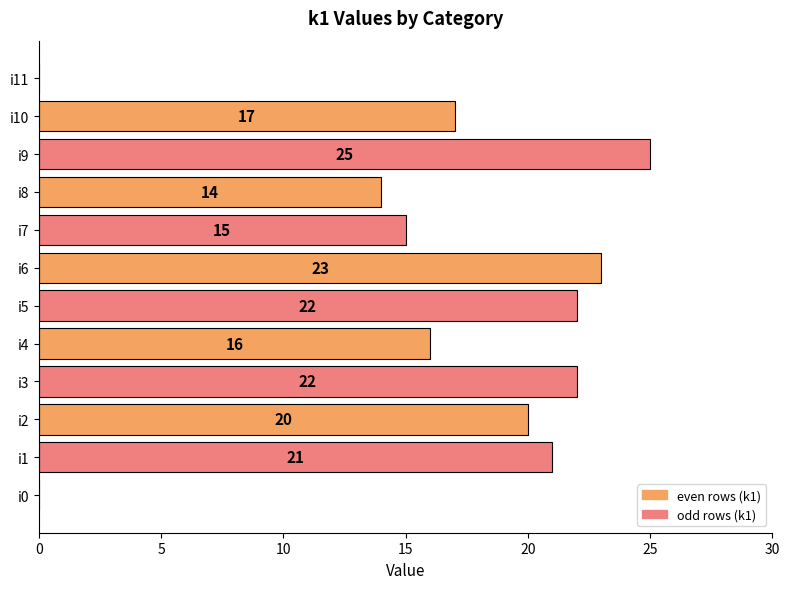

The value at i0 is 0. True or false?

True